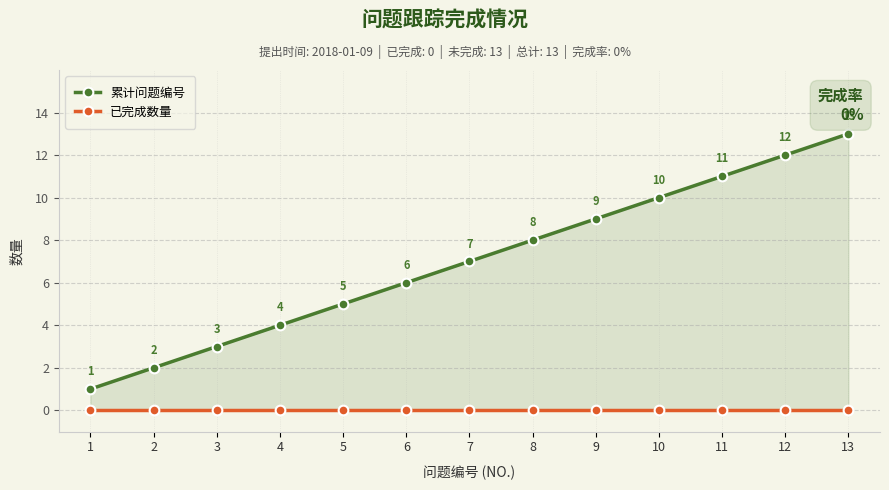

What is the difference between the highest and lowest values at 13?

13